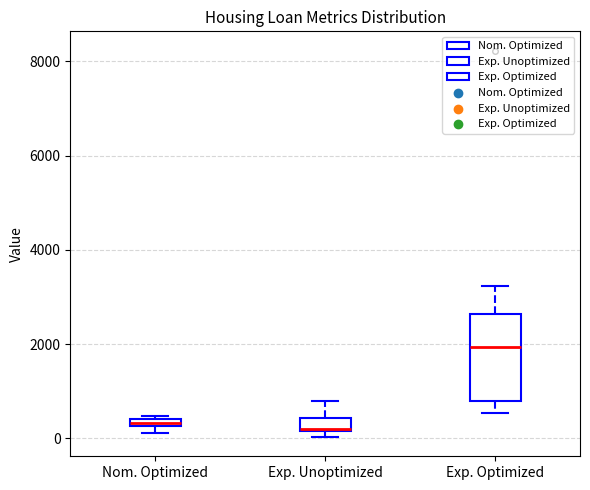

Comparing the boxes themselves (not the whiskers), which one is the tallest?

Exp. Optimized